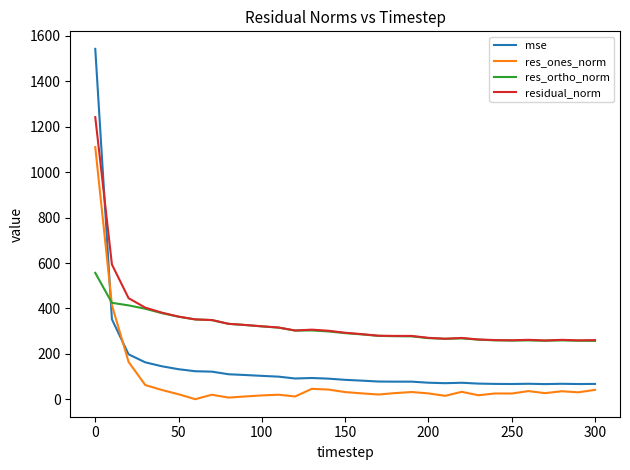

Which series has the widest spread of values?

mse